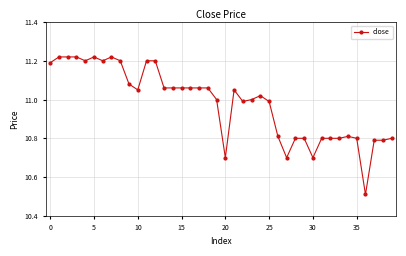

What is the difference between the second highest and minimum values?

0.7